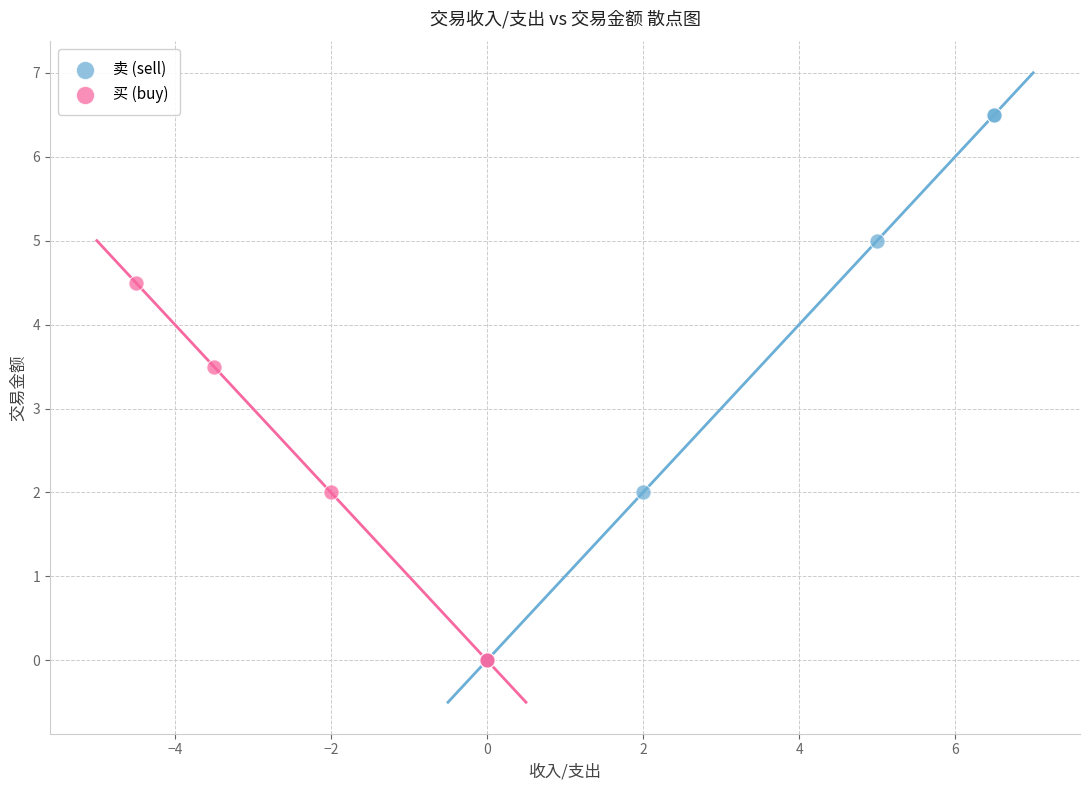

Which series reaches the maximum Y coordinate?

卖 (sell)